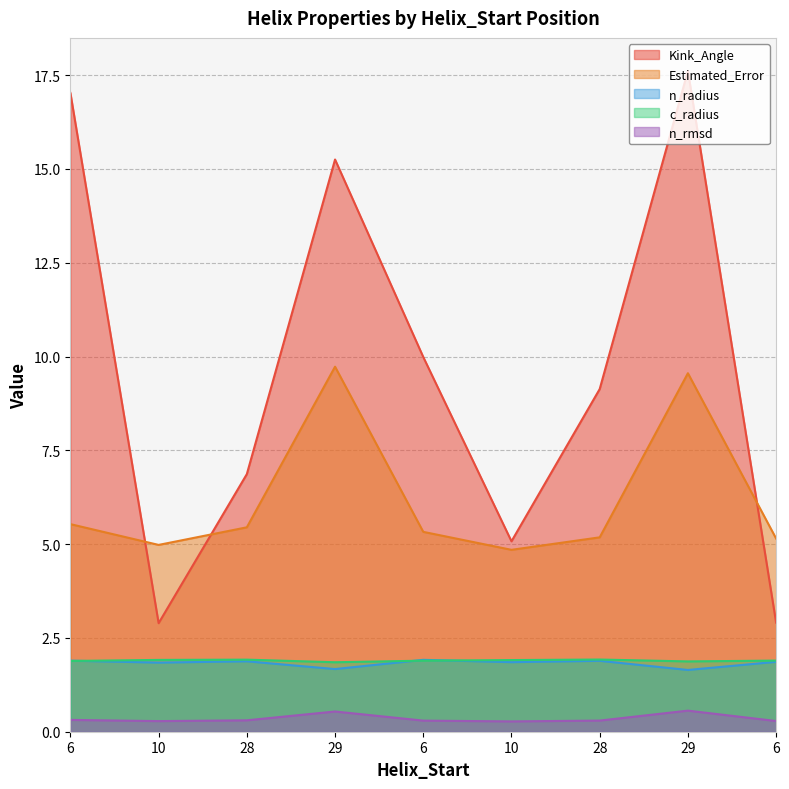

True or false: n_radius and Kink_Angle intersect in this chart.

False